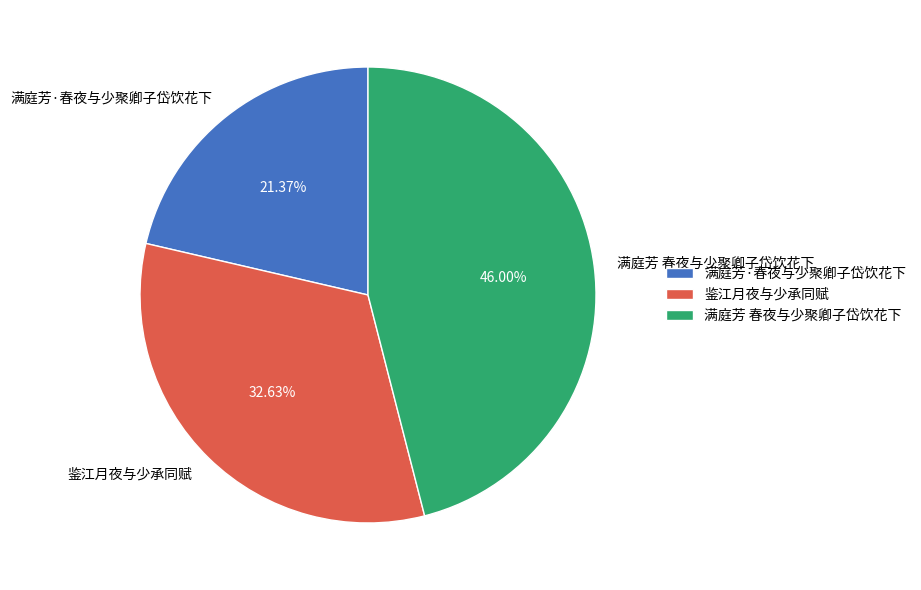

How many segments does this pie chart have?

3